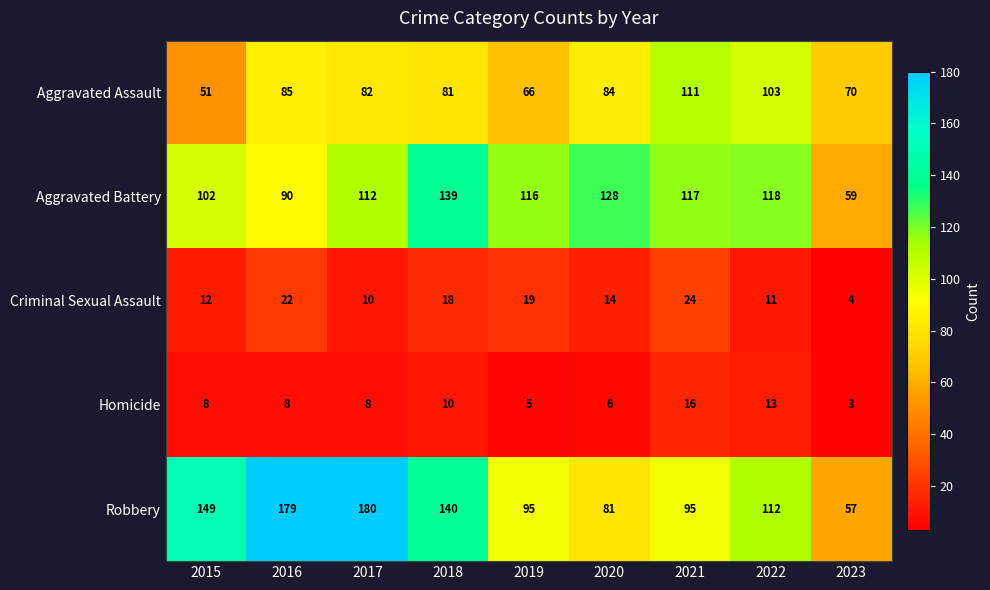

What is the total value across all series at 2018?

388